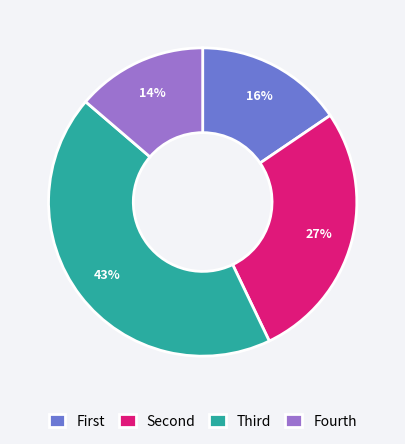

What is the smallest slice in the pie chart?

Fourth